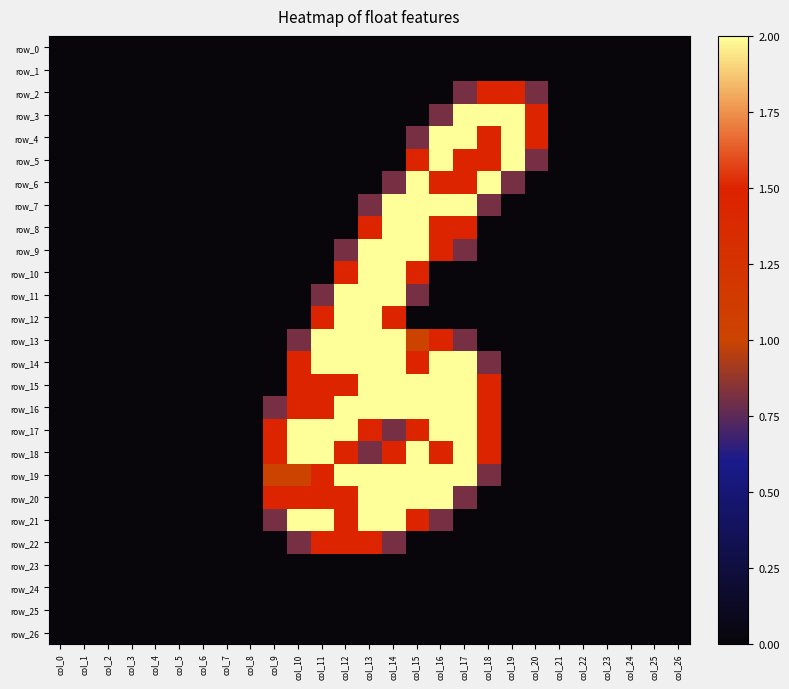

Is it true that row_2 equals -0.6 at col_25?

False